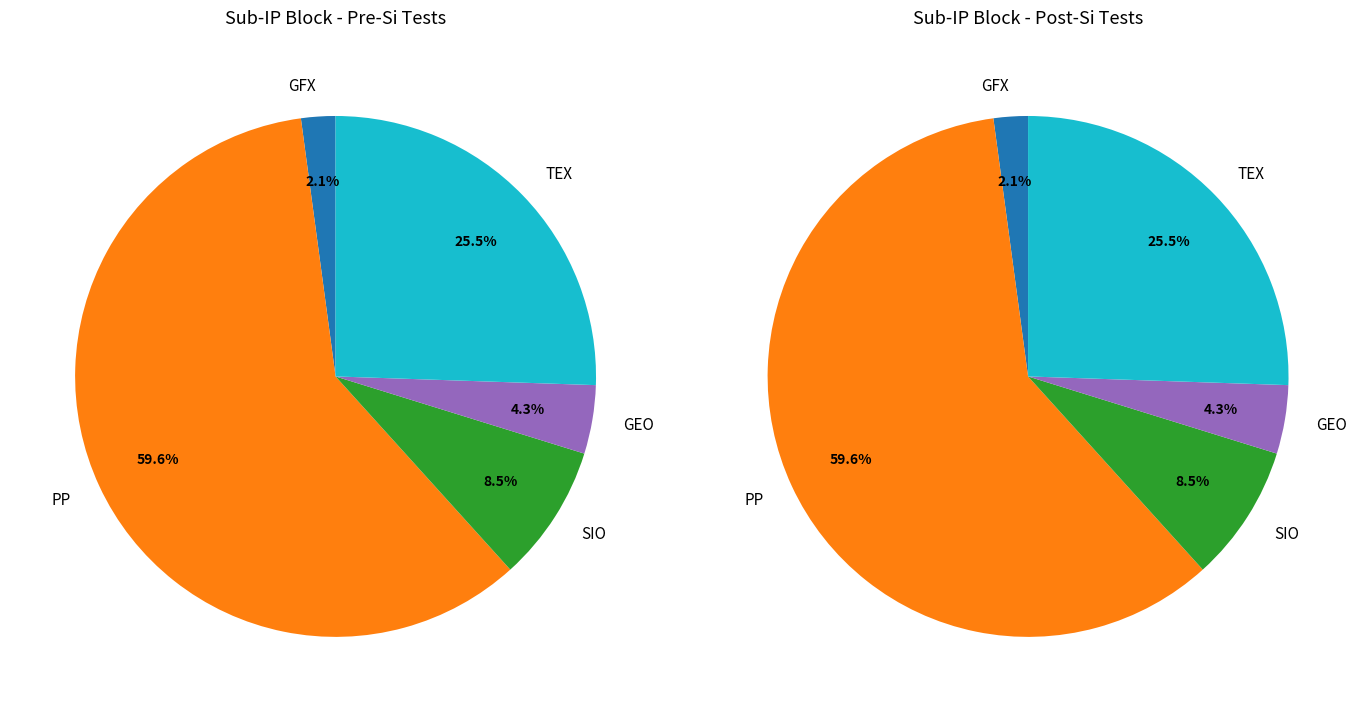

Is GEO the majority of the pie?

No